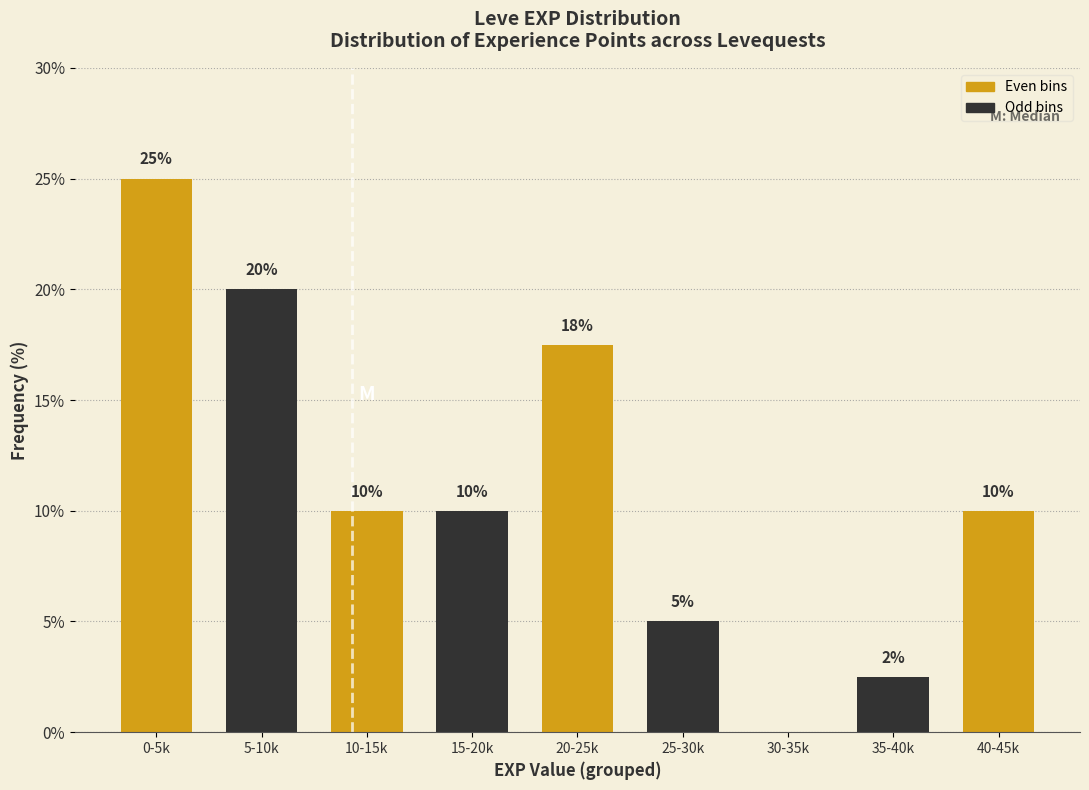

What value does the data have at 40-45k?

10.0